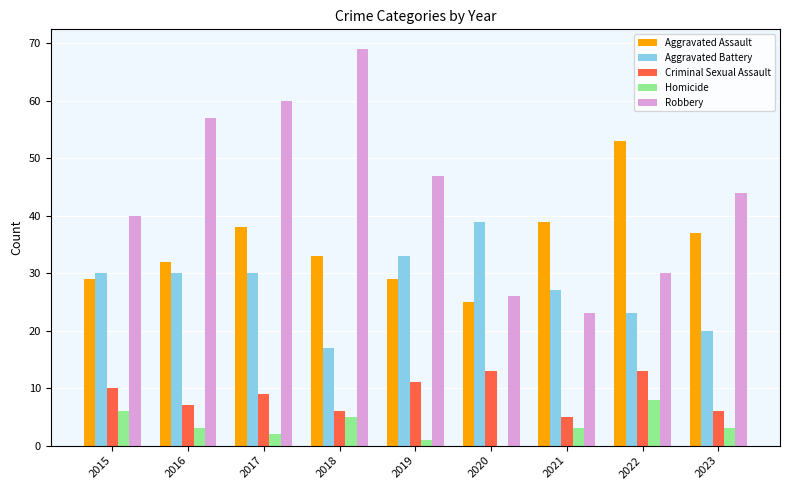

Reading right to left, transcribe all the data shown in this chart.

Aggravated Assault: 37	53	39	25	29	33	38	32	29
Aggravated Battery: 20	23	27	39	33	17	30	30	30
Criminal Sexual Assault: 6	13	5	13	11	6	9	7	10
Homicide: 3	8	3	0	1	5	2	3	6
Robbery: 44	30	23	26	47	69	60	57	40